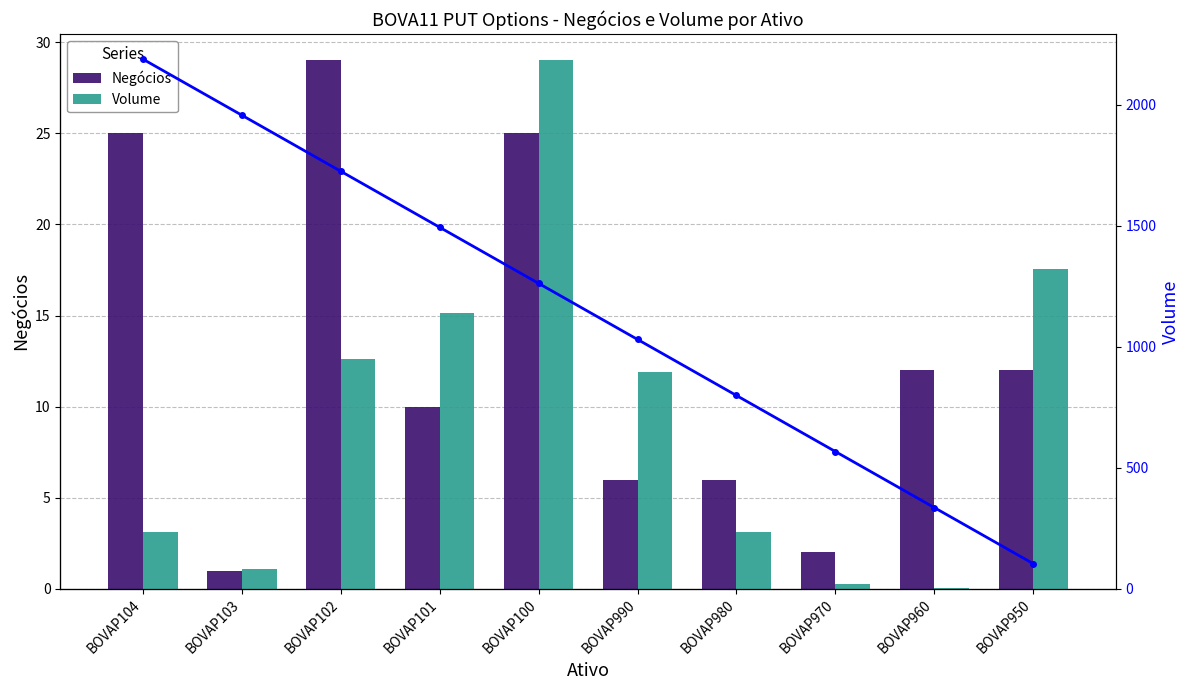

What is the label of the 6th bar from the left?

BOVAP990